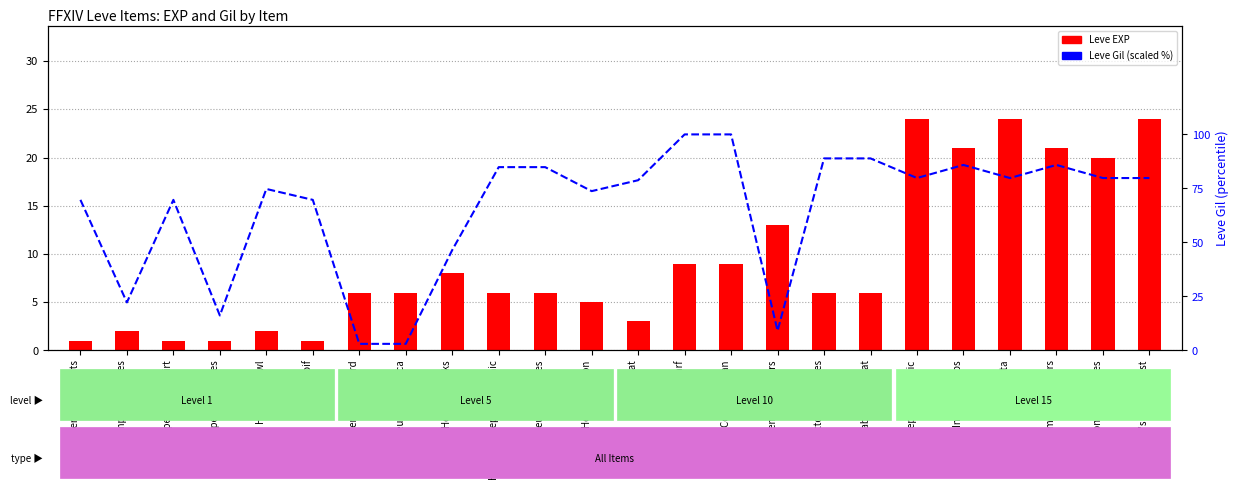

What is the label of the 15th bar from the right?

Hempen Shepherd's Tunic